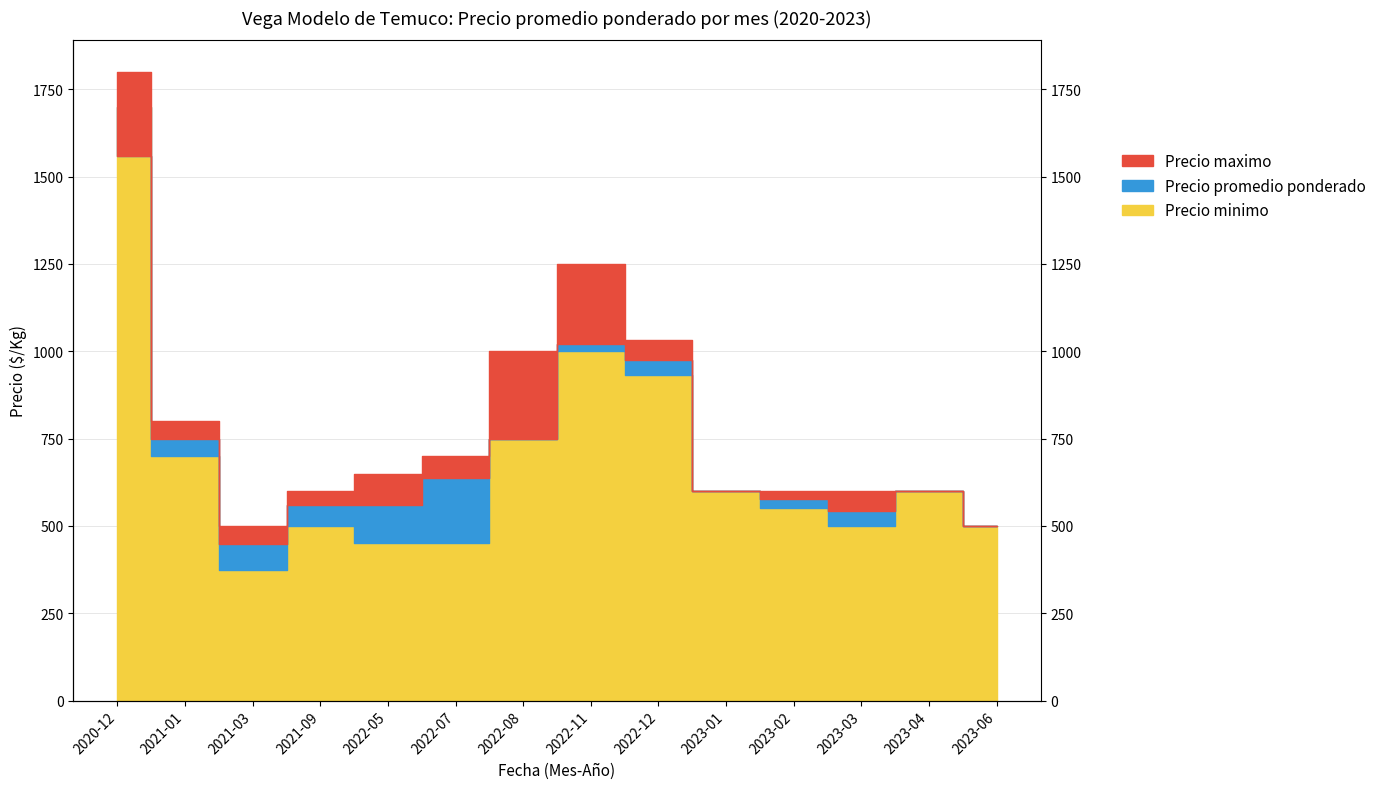

What is the sum of all Precio maximo values?

11233